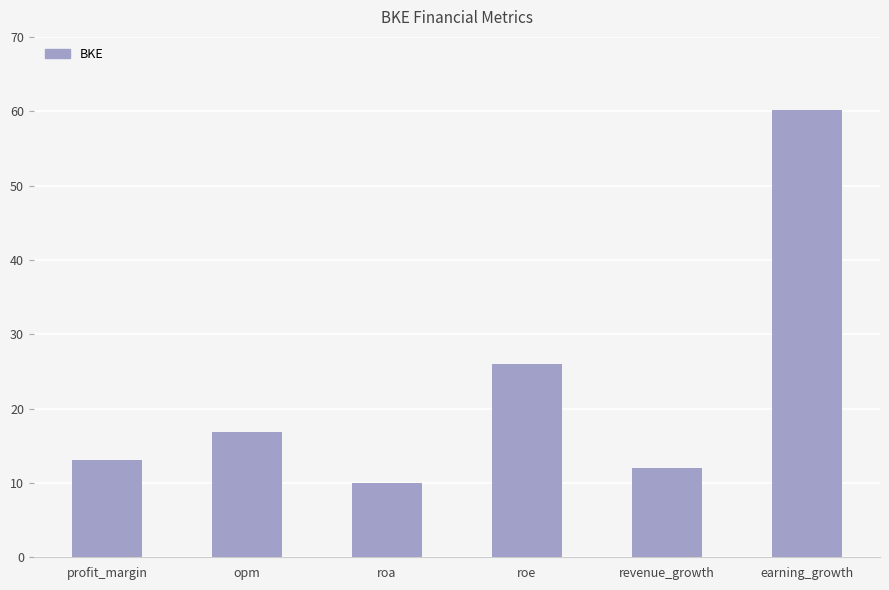

At which category does the chart reach its peak across all series?

earning_growth